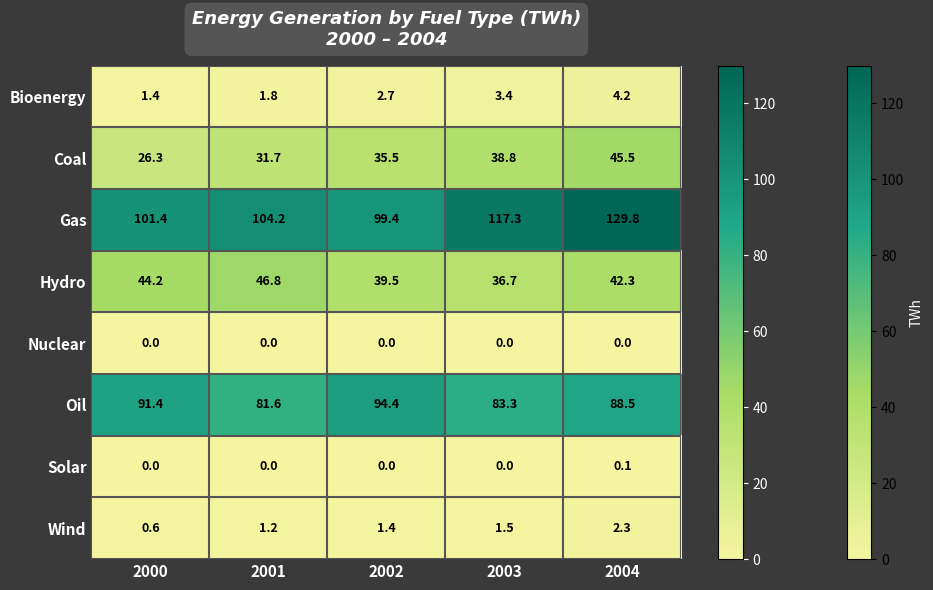

How many distinct data groups are displayed?

8